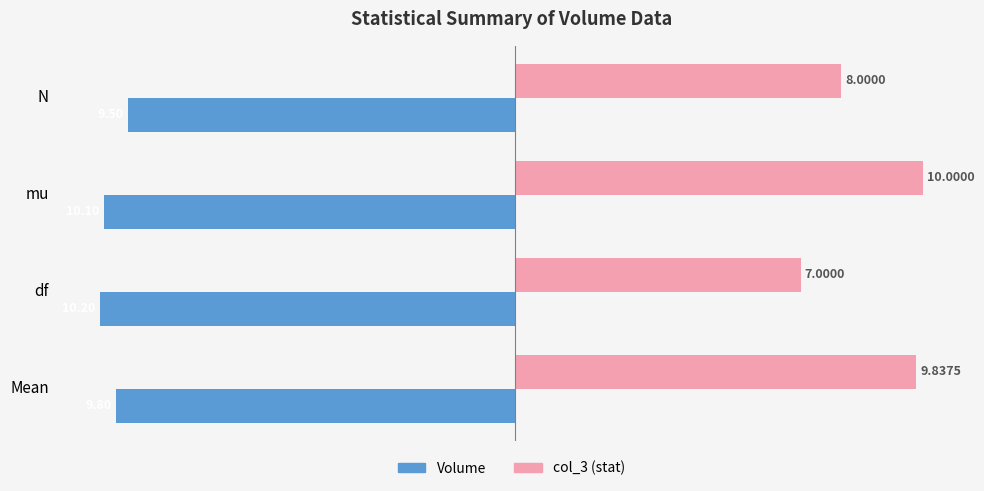

At how many categories does at least one series exceed -3?

4